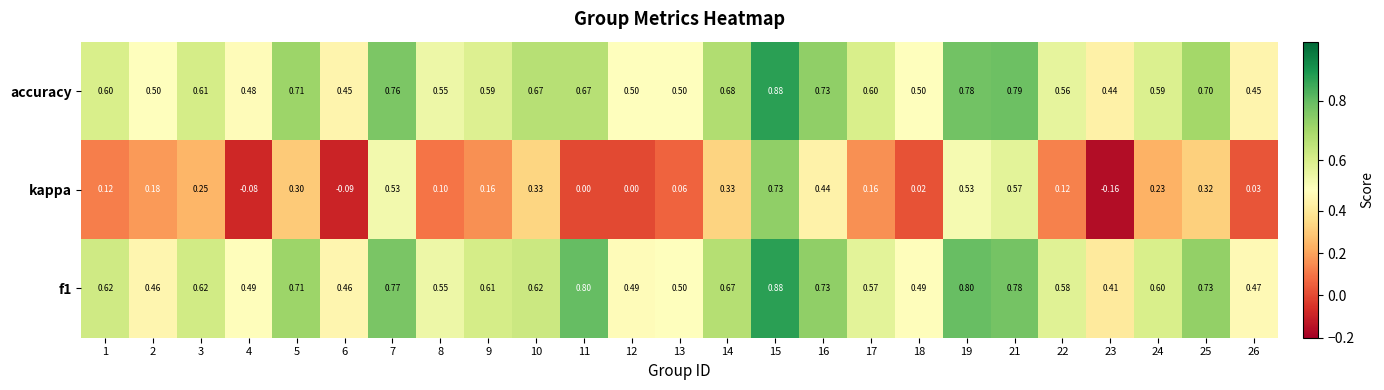

Is the value of accuracy at 10 greater than the value of f1 at 1?

Yes